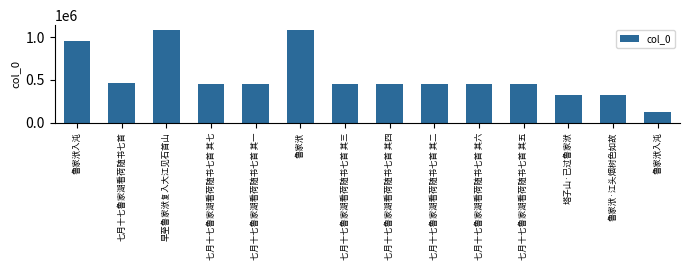

Between 七月十七鲁家湖看荷随书七首 其二 and 七月十七鲁家湖看荷随书七首 其六, which is larger?

七月十七鲁家湖看荷随书七首 其六